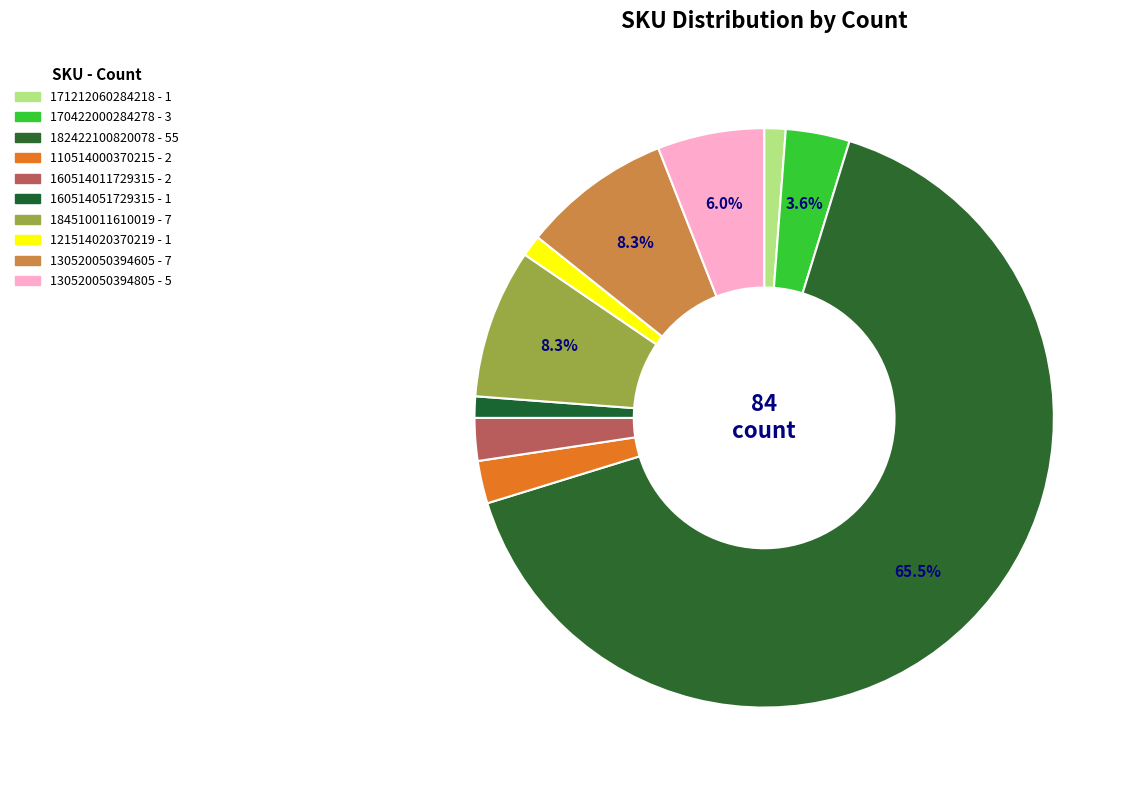

Which has a higher value, 182422100820078 or 184510011610019?

182422100820078